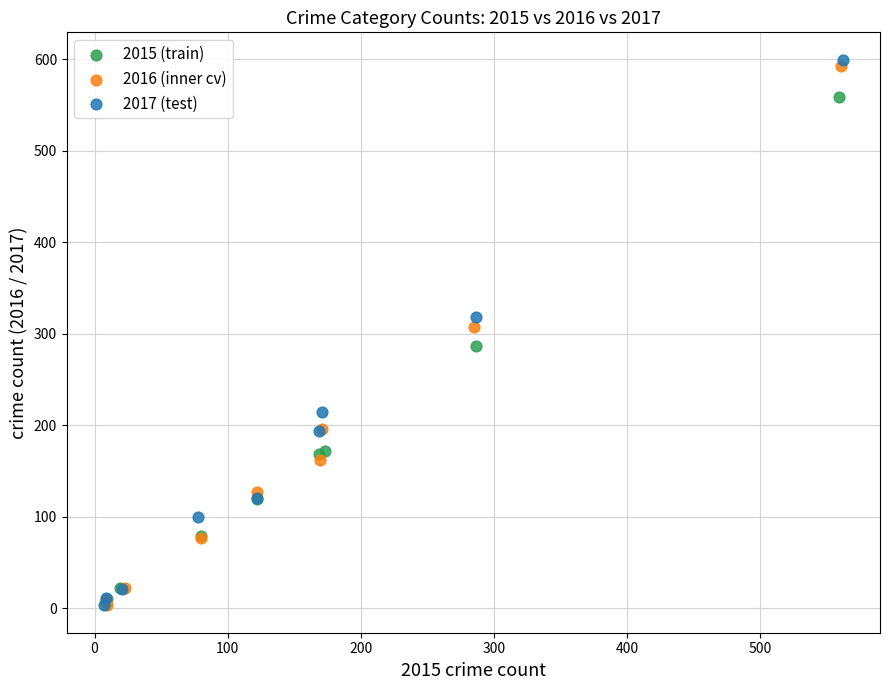

Which series has the widest spread of Y values?

2017 (test)